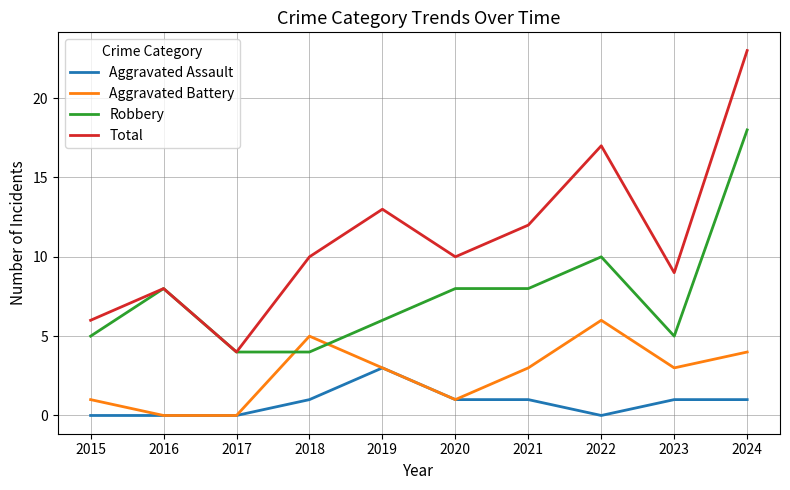

True or false: Total has a value of 8 at 2022.

False